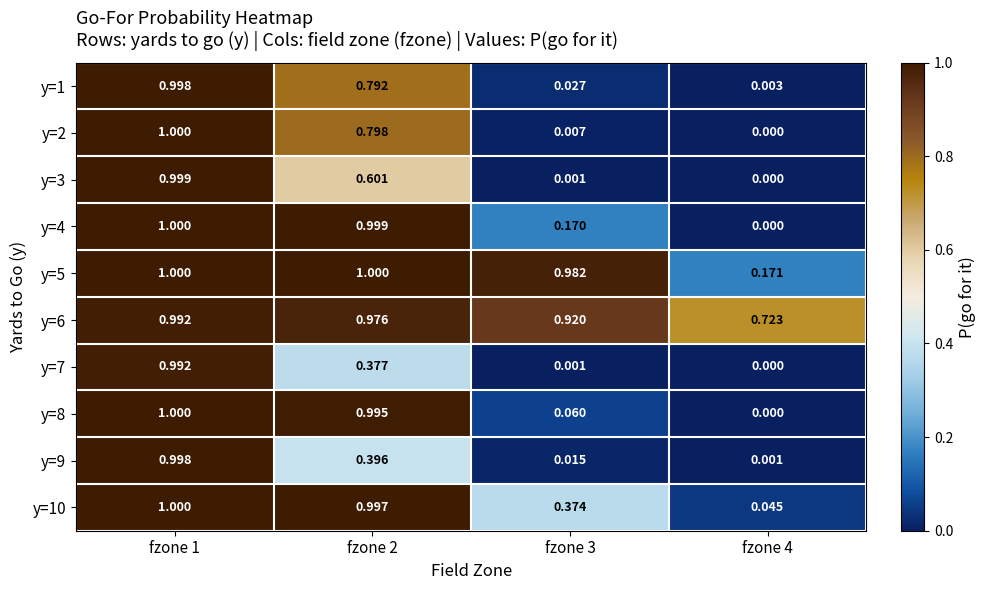

Is the value of y=4 at fzone 2 greater than the value of y=10 at fzone 2?

Yes